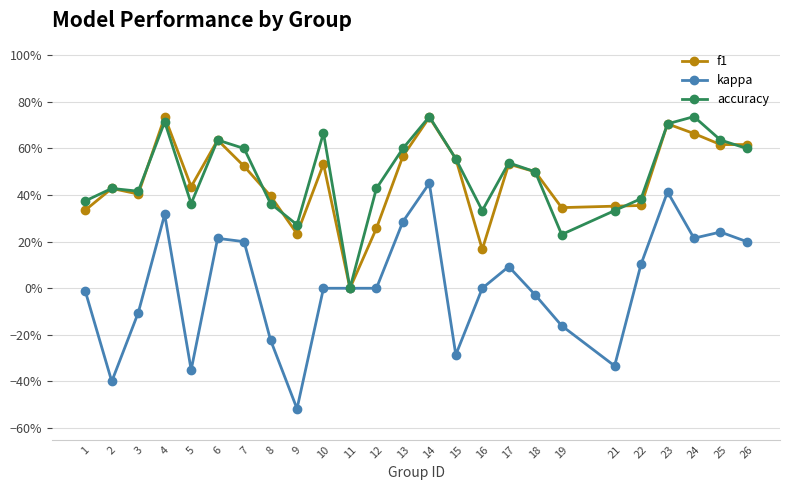

Reading left to right, list all the values displayed in this chart.

f1: 0.3	0.4	0.4	0.7	0.4	0.6	0.5	0.4	0.2	0.5	0.0	0.3	0.6	0.7	0.6	0.2	0.5	0.5	0.3	0.4	0.4	0.7	0.7	0.6	0.6
kappa: -0.0	-0.4	-0.1	0.3	-0.4	0.2	0.2	-0.2	-0.5	0.0	0.0	0.0	0.3	0.5	-0.3	0.0	0.1	-0.0	-0.2	-0.3	0.1	0.4	0.2	0.2	0.2
accuracy: 0.4	0.4	0.4	0.7	0.4	0.6	0.6	0.4	0.3	0.7	0.0	0.4	0.6	0.7	0.6	0.3	0.5	0.5	0.2	0.3	0.4	0.7	0.7	0.6	0.6